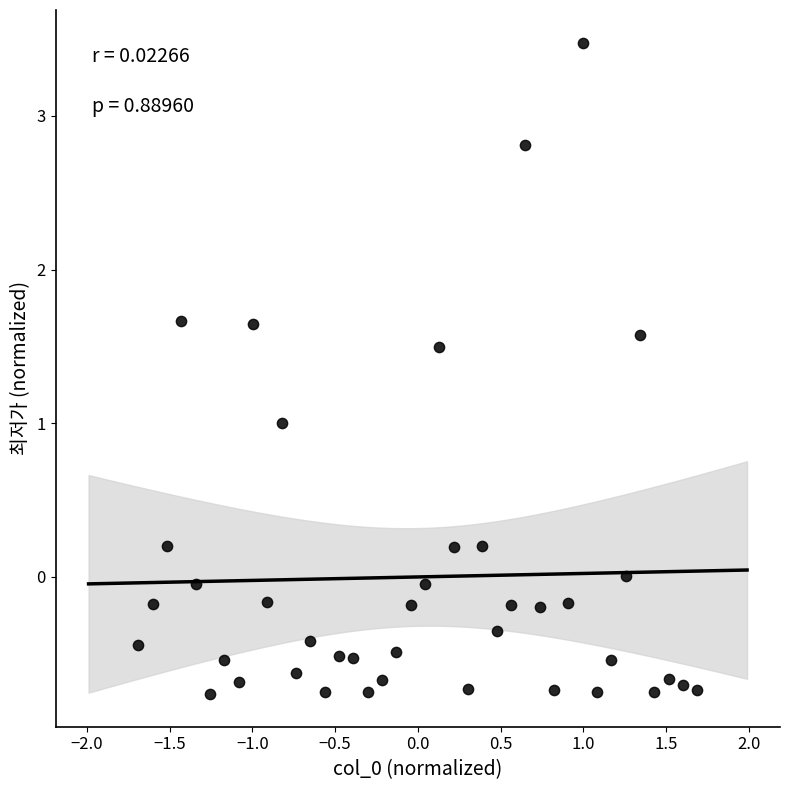

What is the range of X values (max minus min)?

3.4